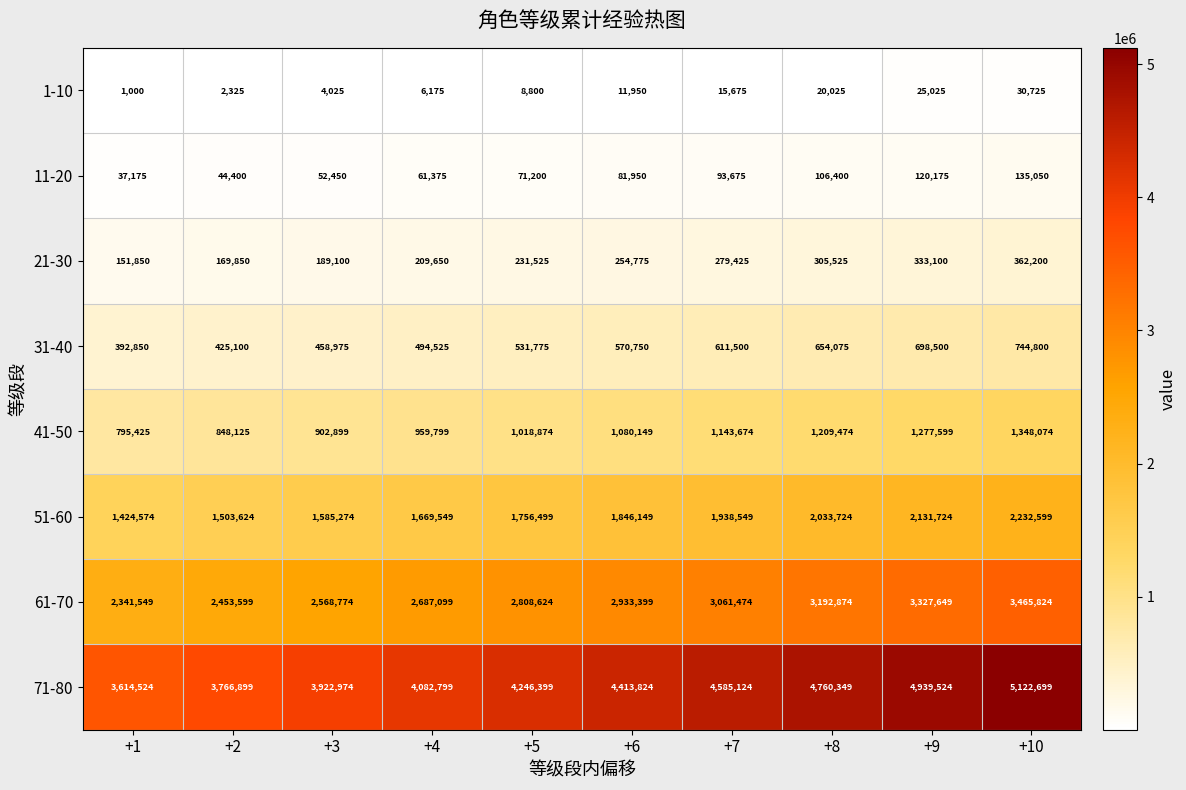

What value does the 51-60 series have at +5?

1756499